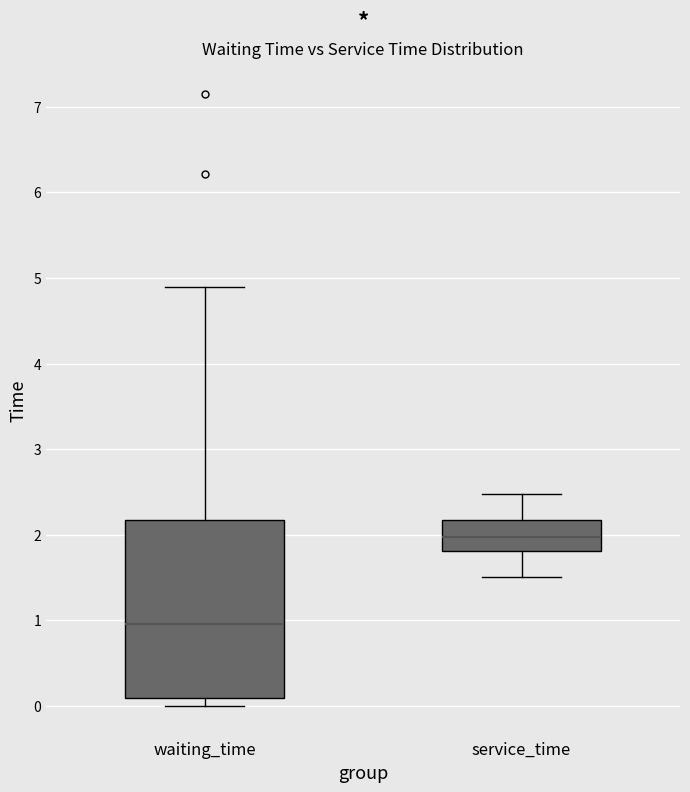

Reading left to right, transcribe this box plot: for each box, give where its median line is, the range the box spans, and where its two whiskers end, as read against the y-axis. The values are not printed on the chart, so give them approximately, as read against the axis.

waiting_time: median 1.0, box 0.1 to 2.2, whiskers 0.0 to 4.9
service_time: median 2.0, box 1.8 to 2.2, whiskers 1.5 to 2.5